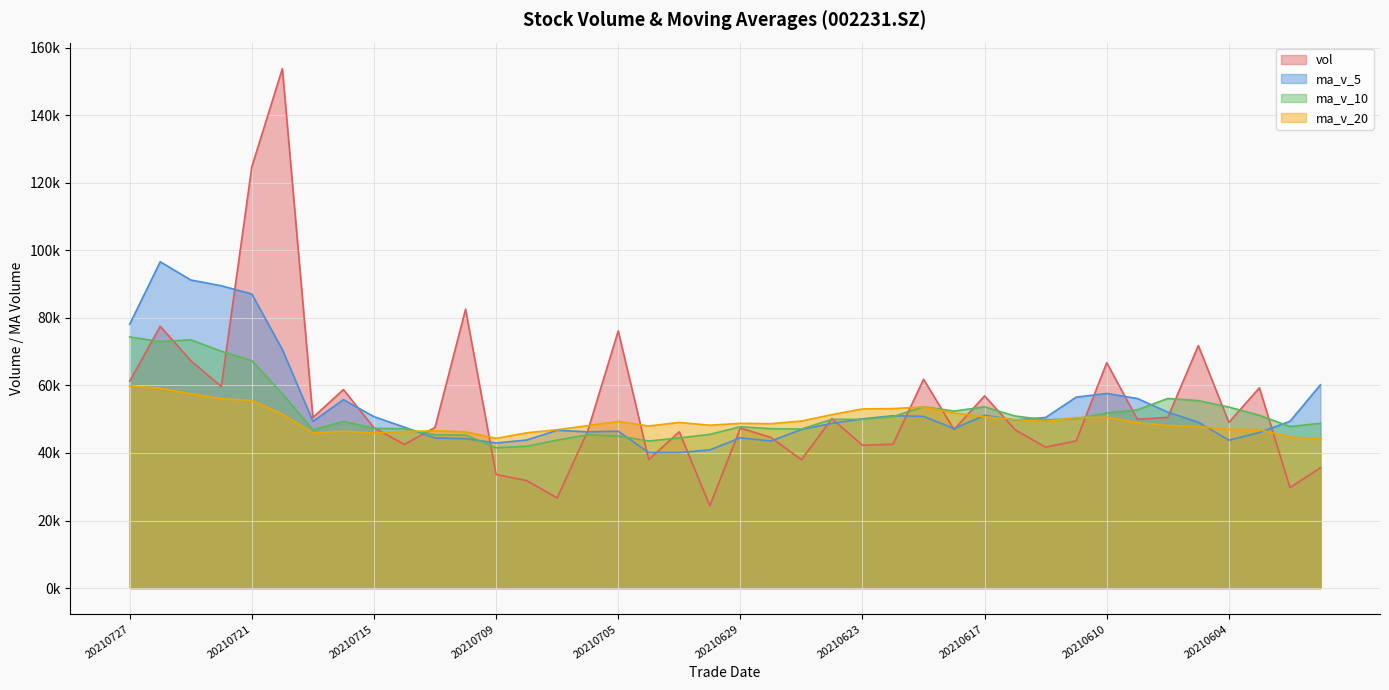

The value of ma_v_10 at 20210706 is 45374.6. True or false?

True